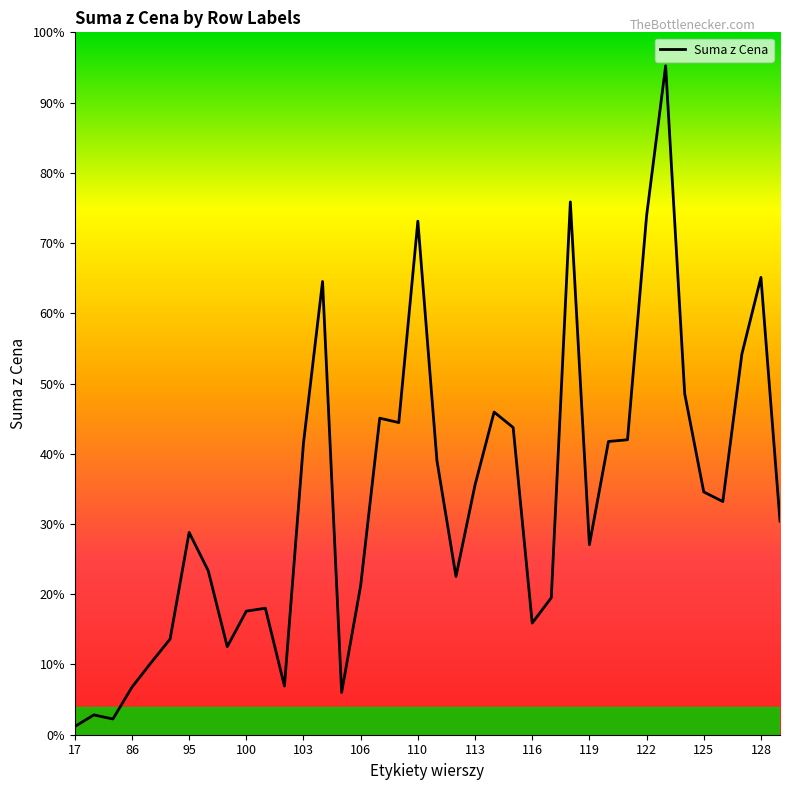

True or false: there are more than 0 points higher than both neighbors.

True